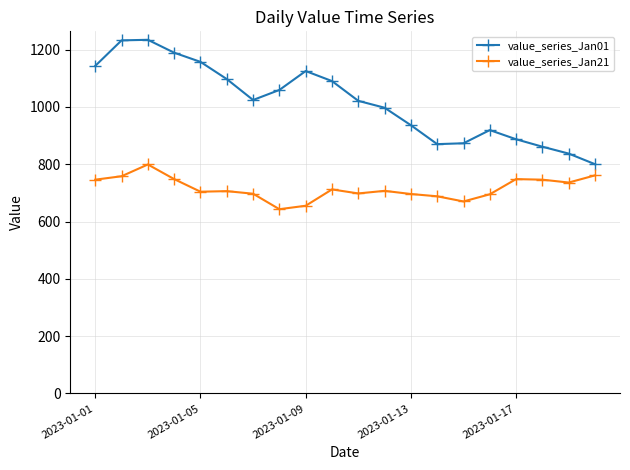

What is the value of the value_series_Jan21 point at the 16th from the left?

695